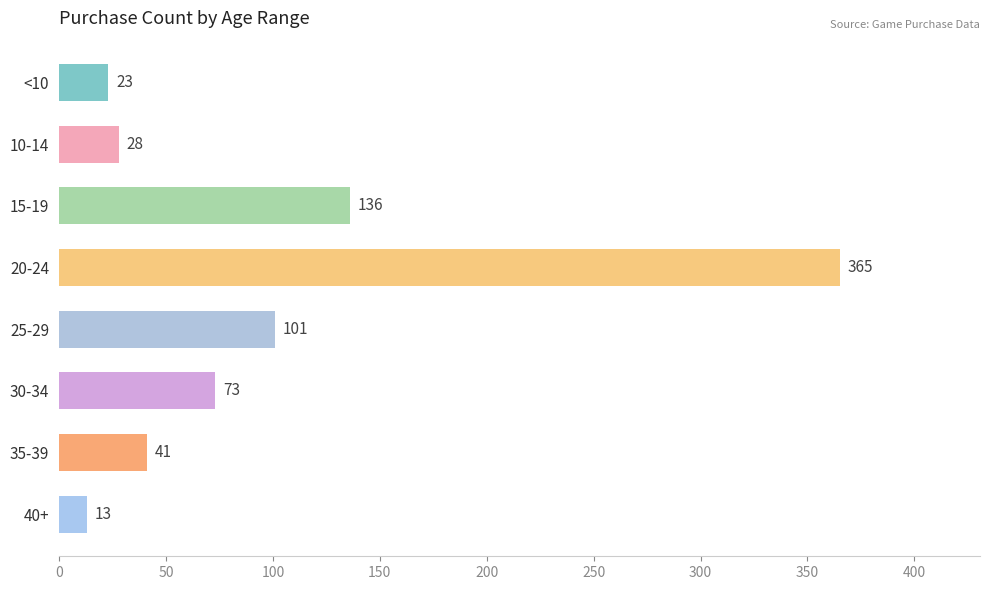

Rank the categories by value from lowest to highest.

40+, <10, 10-14, 35-39, 30-34, 25-29, 15-19, 20-24